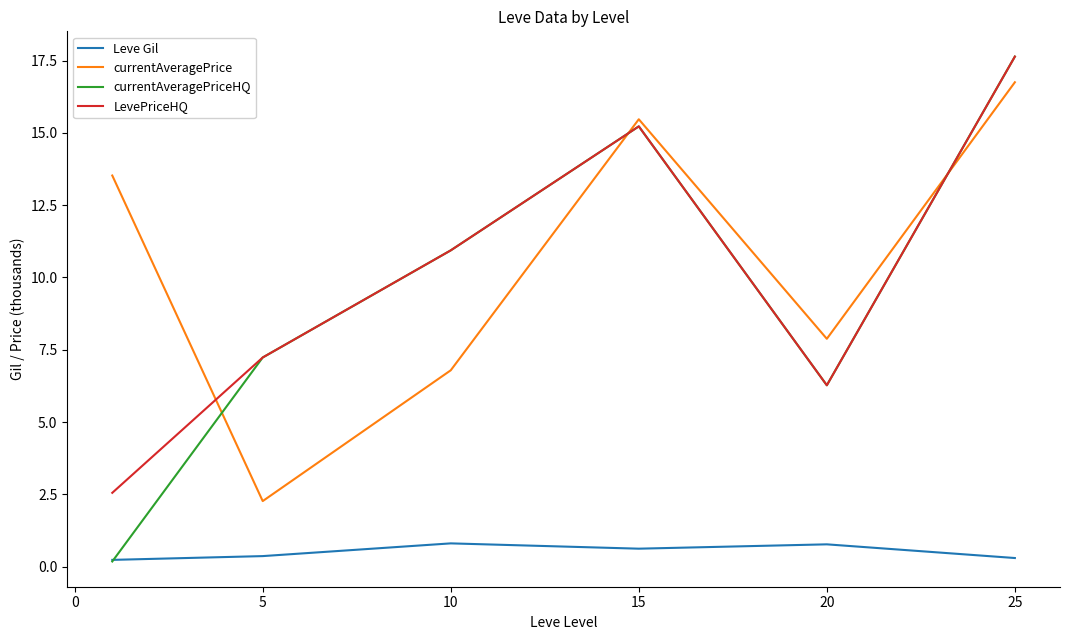

Which series has the widest spread of values?

currentAveragePriceHQ